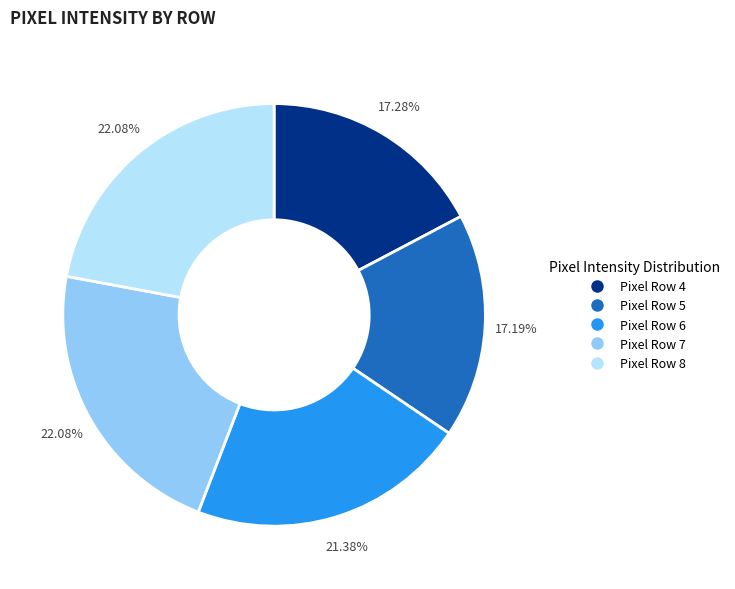

Does any single category account for the majority?

No